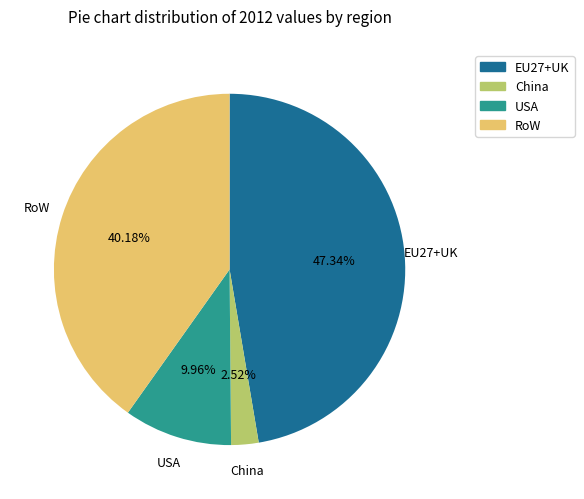

Which slice is the largest?

EU27+UK